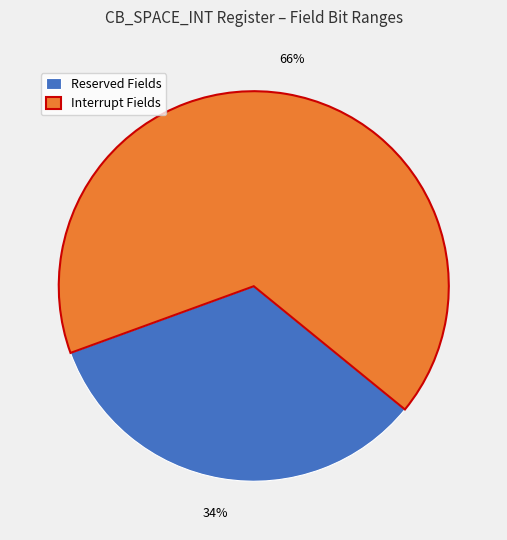

To the nearest percent, what percentage of the pie is Interrupt Fields?

66%